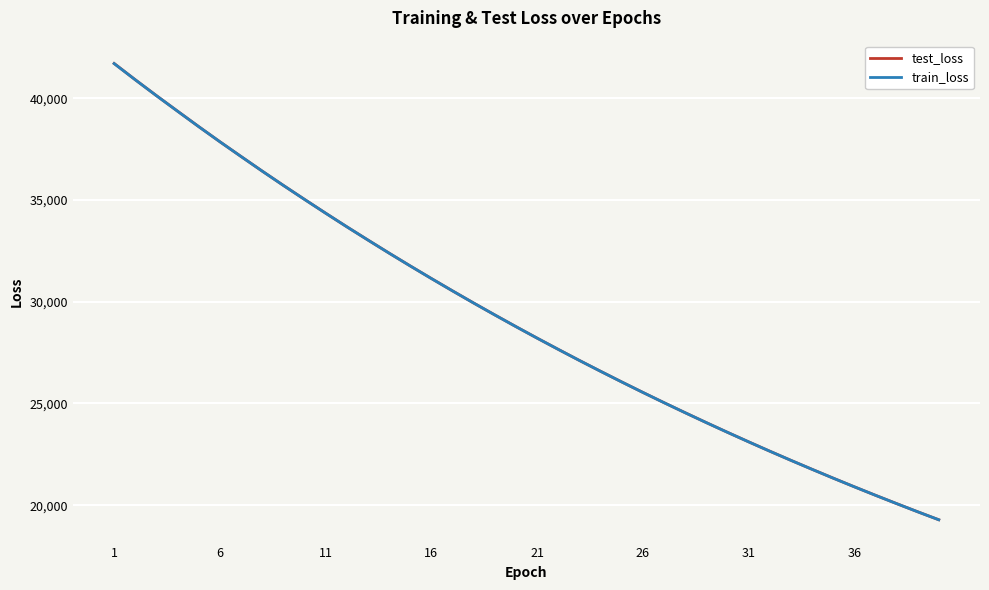

Does the chart have visible grid lines?

Yes